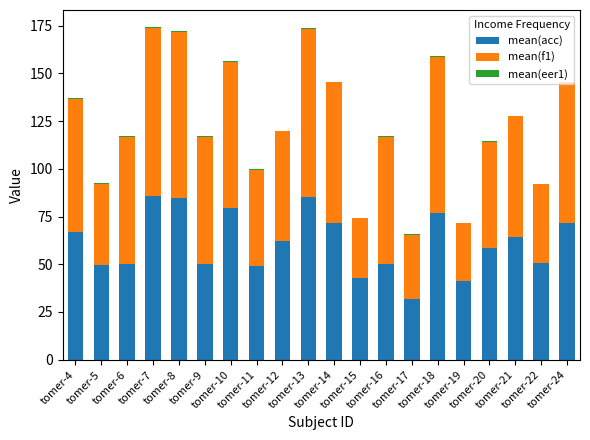

Are the bars horizontal?

No